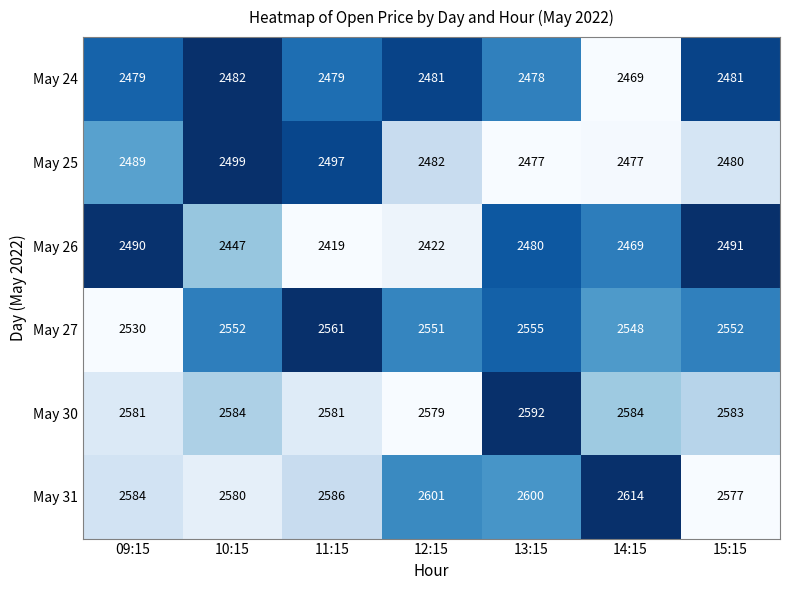

Count the number of categories in the chart.

7